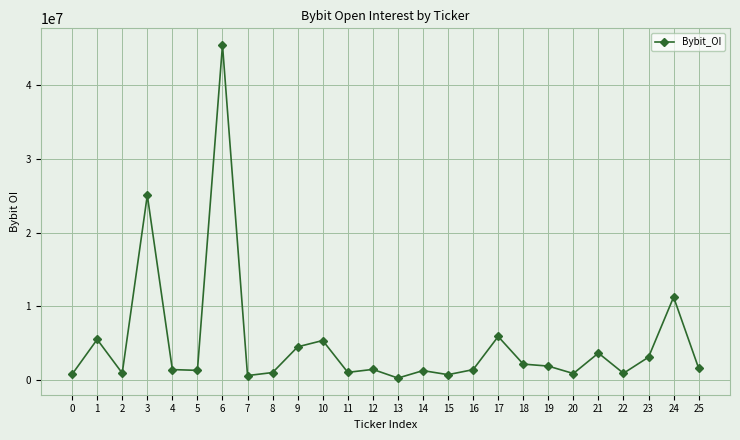

The chart shows a value of 1491009 at 12. True or false?

True